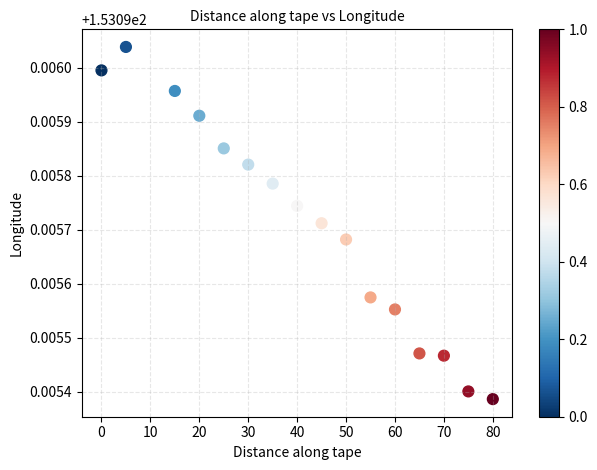

What is the range of X values (max minus min)?

80.0